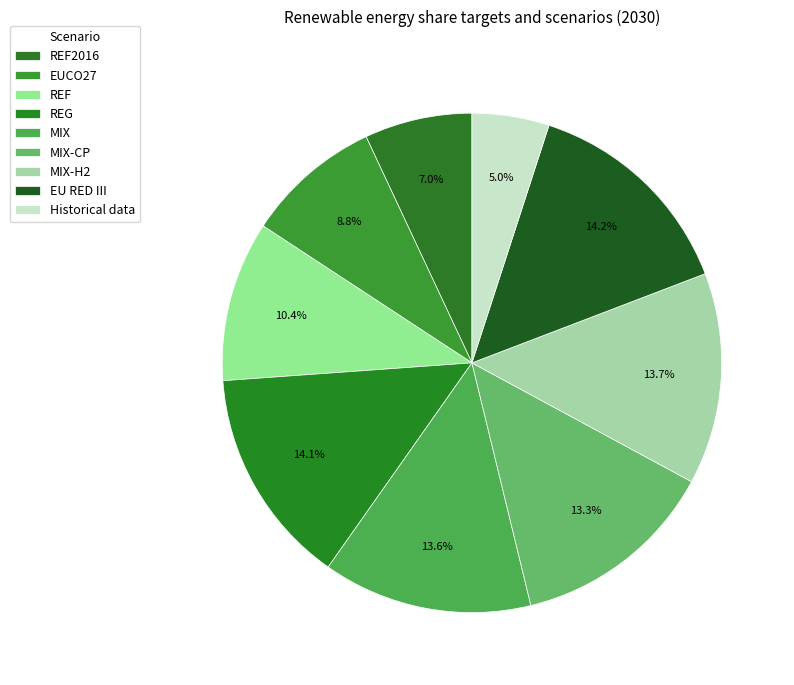

Is there any slice that represents more than half of the pie?

No